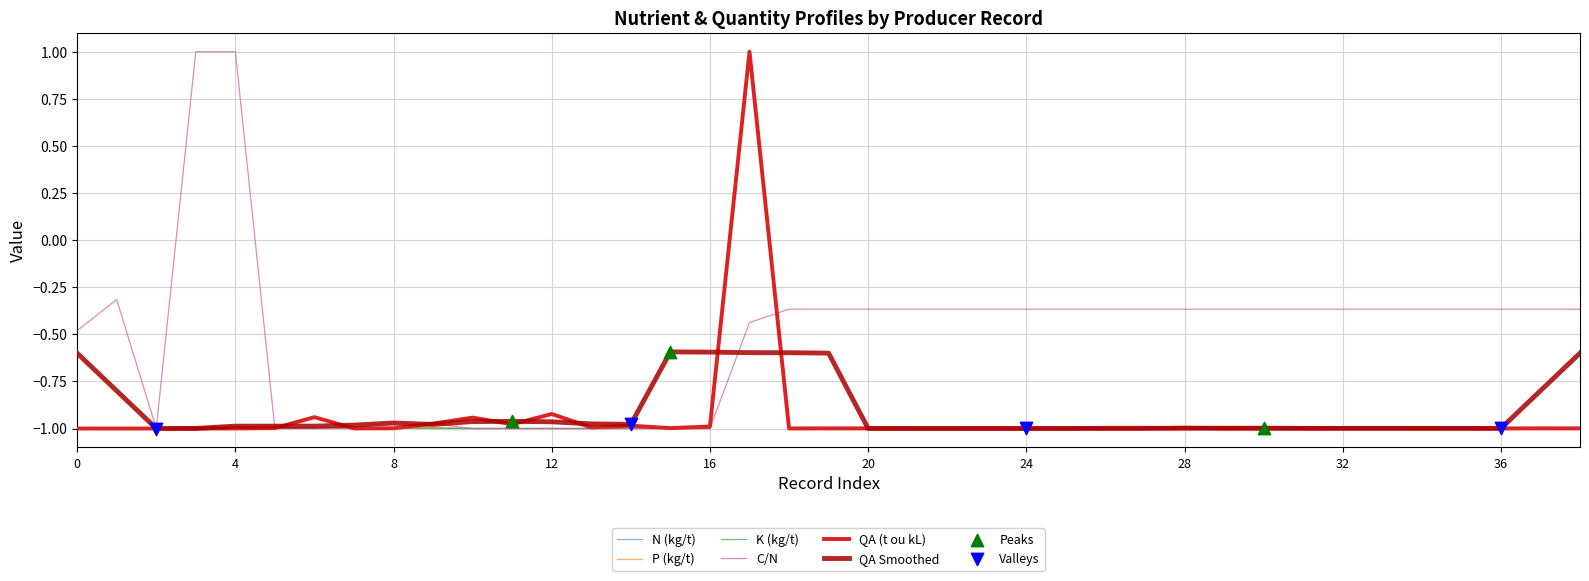

Which series has the largest total across all categories?

C/N